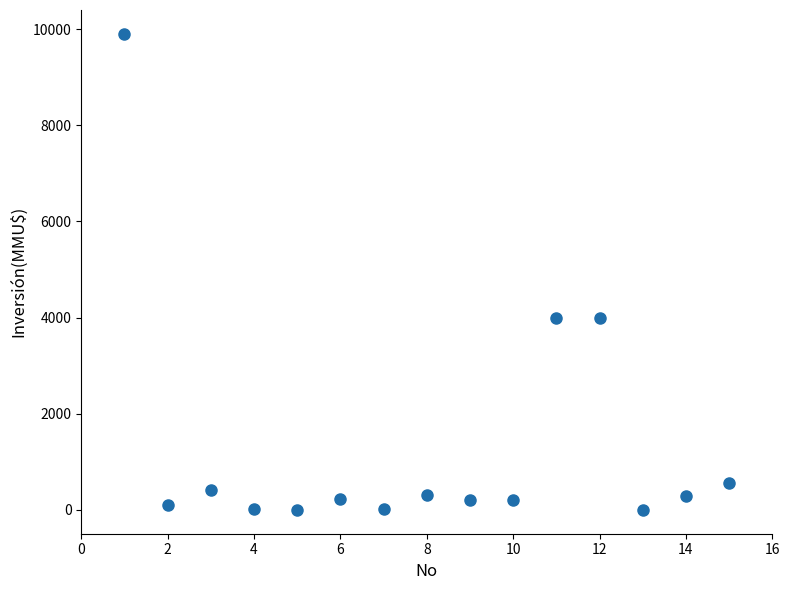

What is the range of Y values (max minus min)?

9903